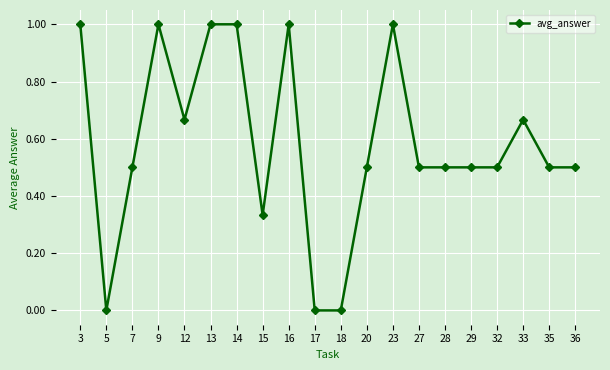

Is this an area chart (filled region under the line)?

No